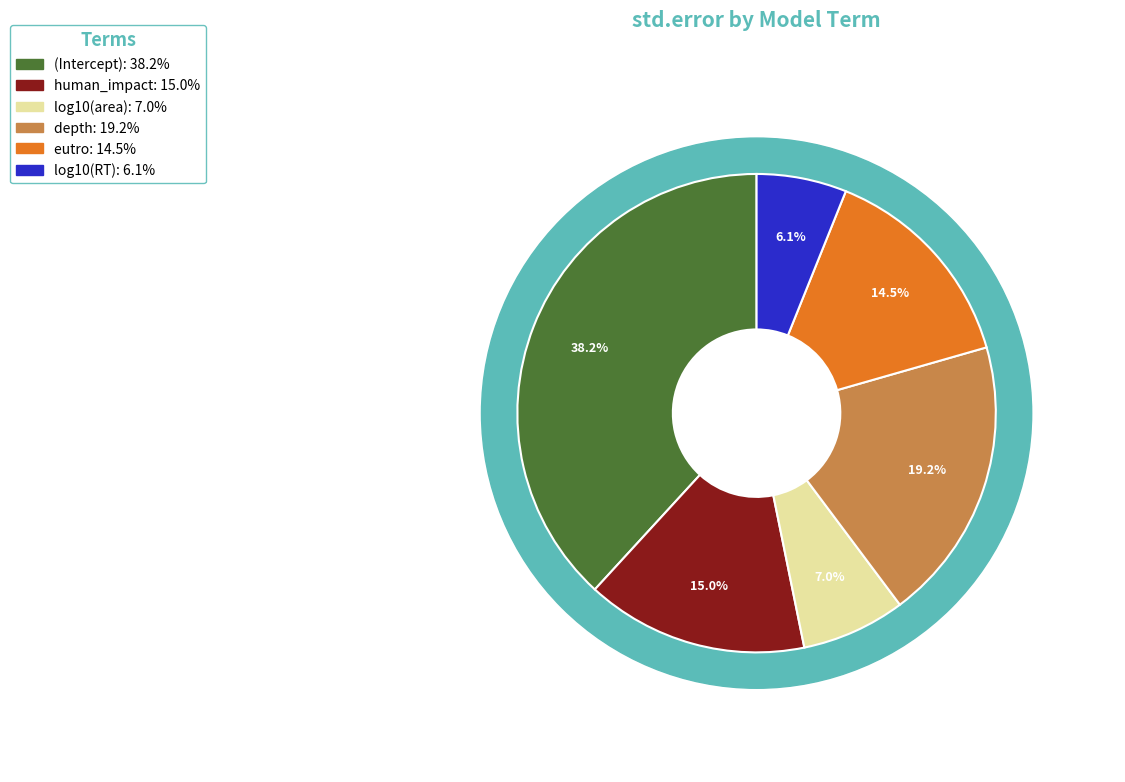

Which category has the smallest portion of the pie?

log10(RT)